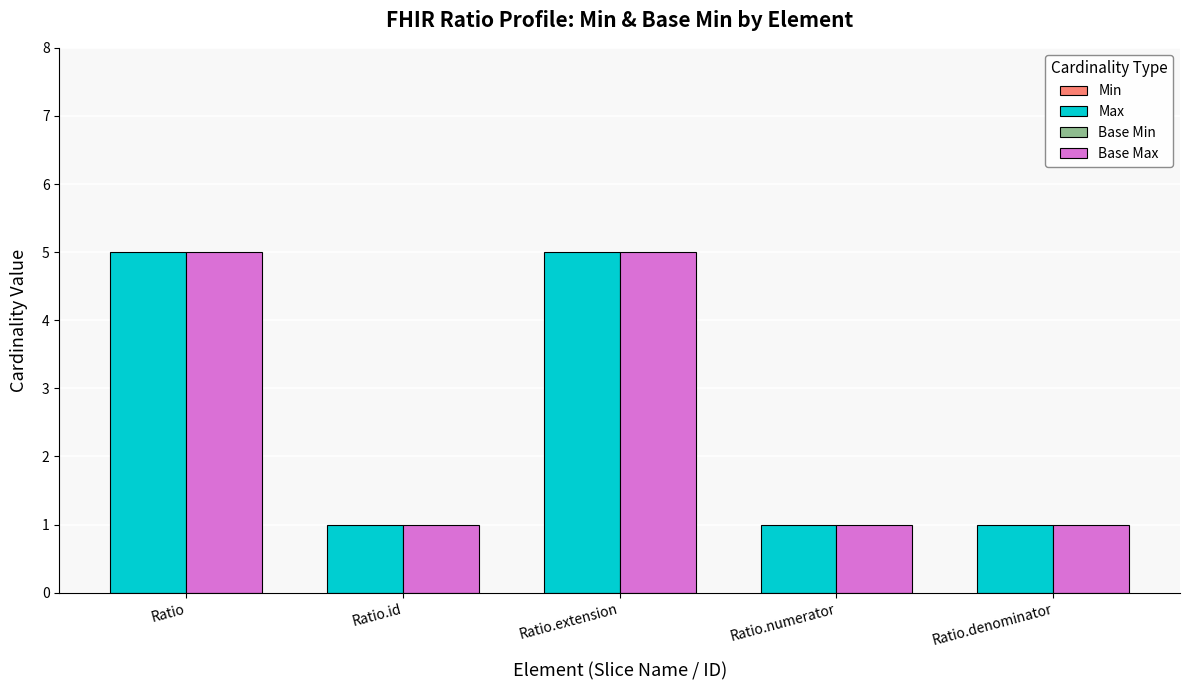

What is the difference between the maximum and second lowest values in the Base Max series?

4